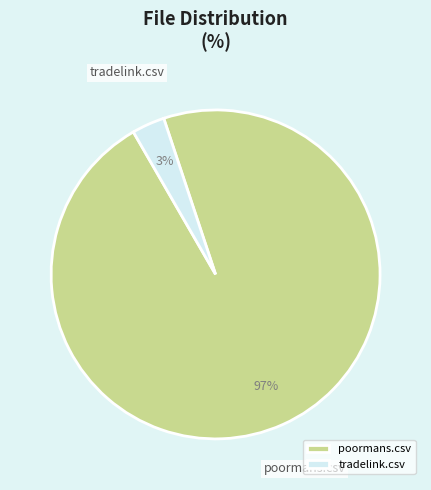

How many segments does this pie chart have?

2